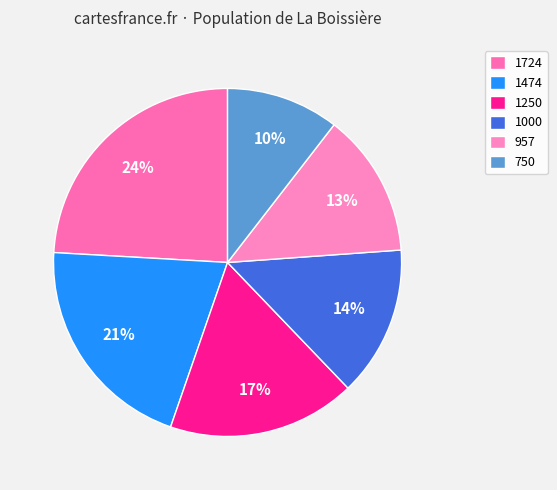

To the nearest percent, what is the combined percentage of 957 and 750?

24%